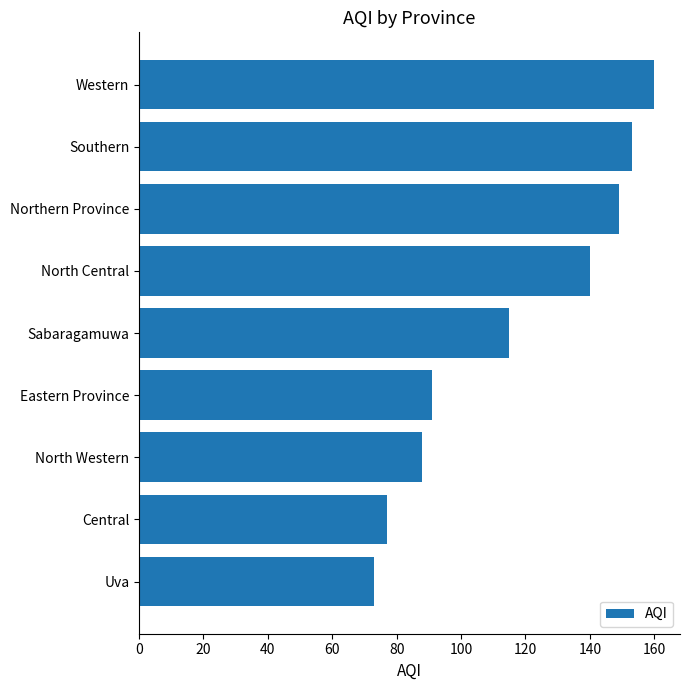

Are the bars grouped side by side (vs. stacked)?

No